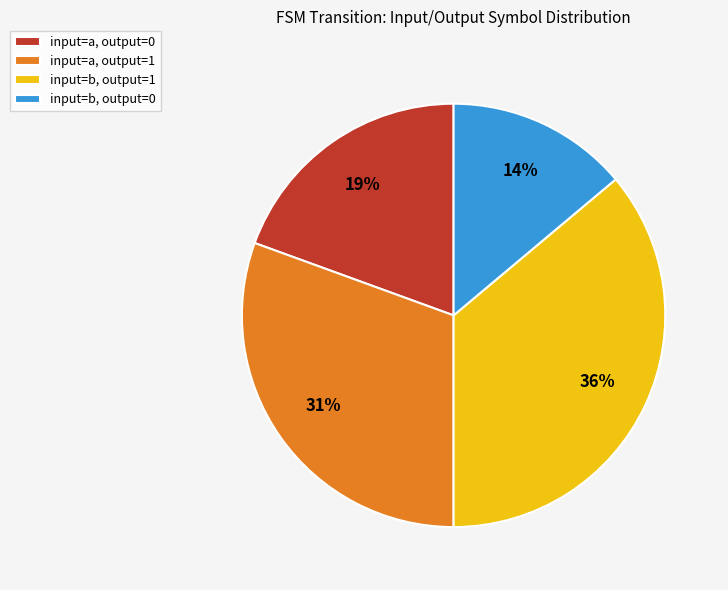

Is the sum of input=a, output=0 and input=b, output=0 greater than half?

No